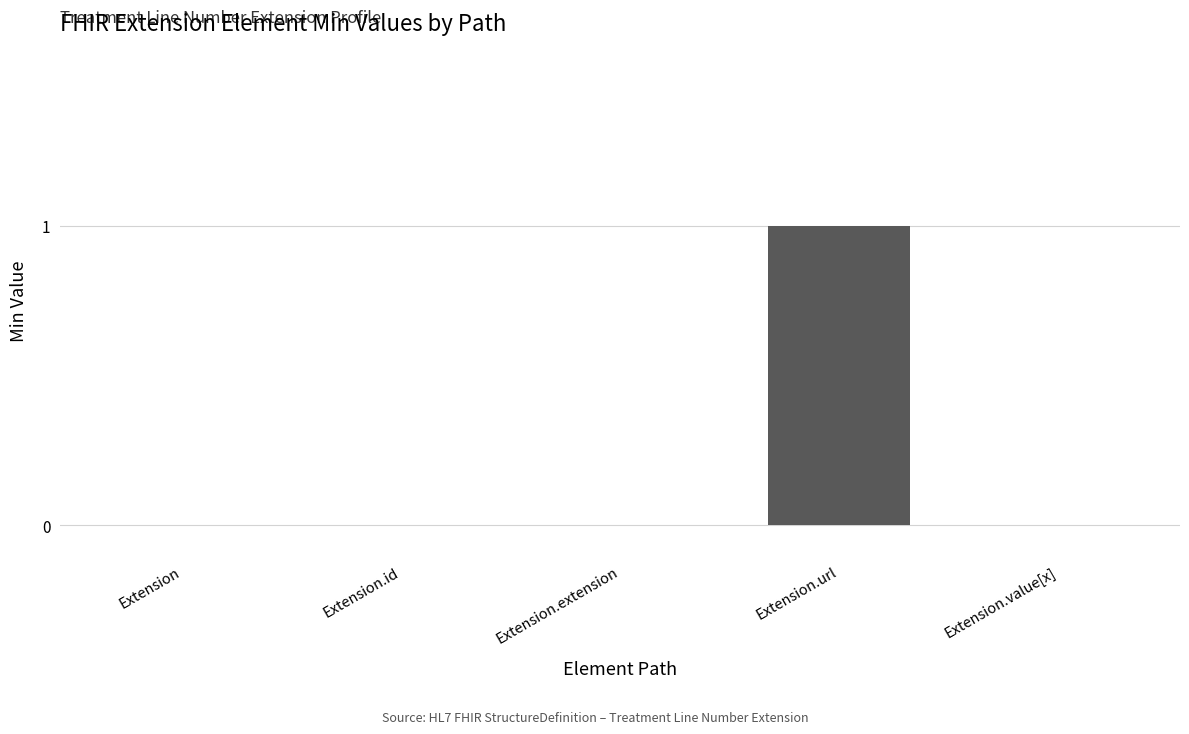

Which label corresponds to the largest value in the chart?

Extension.url